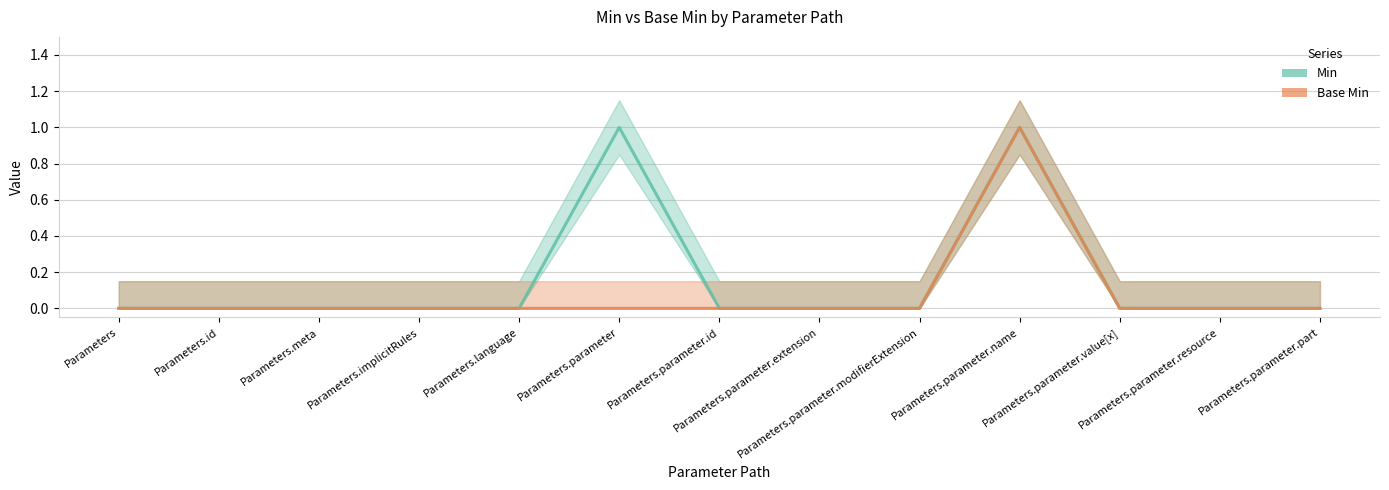

Which series changed the most between Parameters and Parameters.parameter?

Min